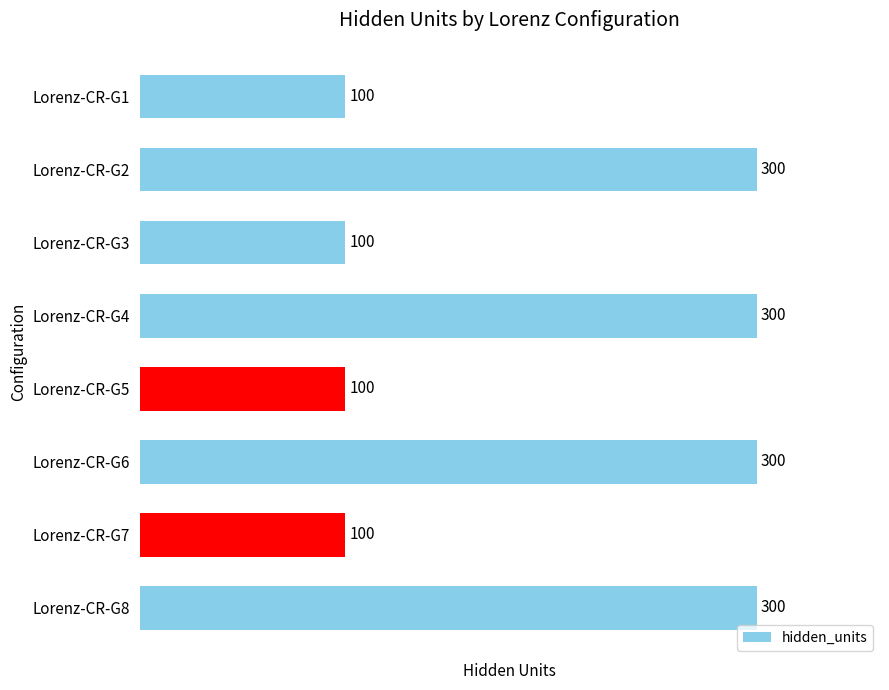

Approximately how many times larger is the value at Lorenz-CR-G5 compared to Lorenz-CR-G7?

1.0